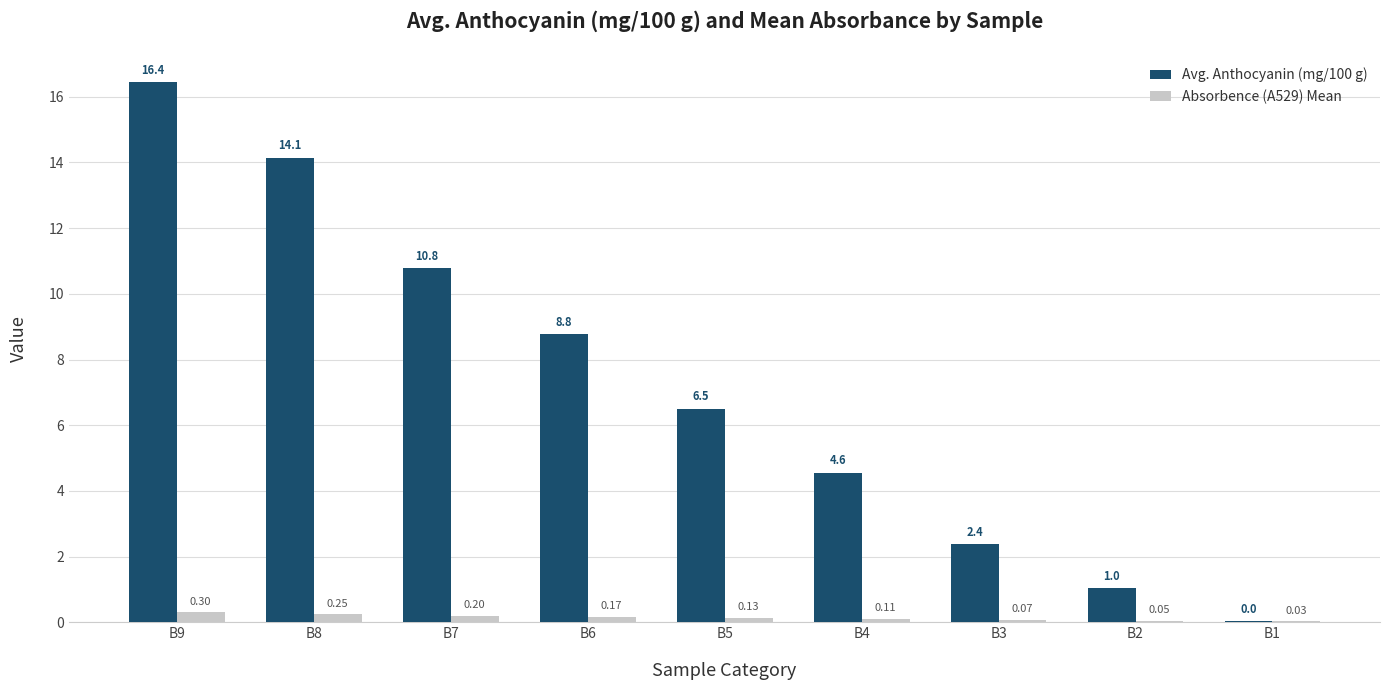

At which category is the sum across all series the highest?

B9